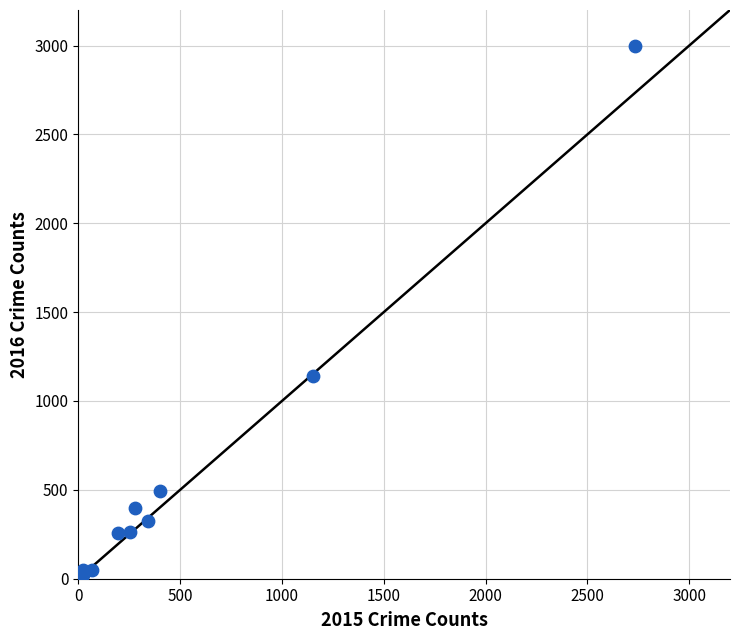

What Y value in the scatter plot is closest to 1509?

1143